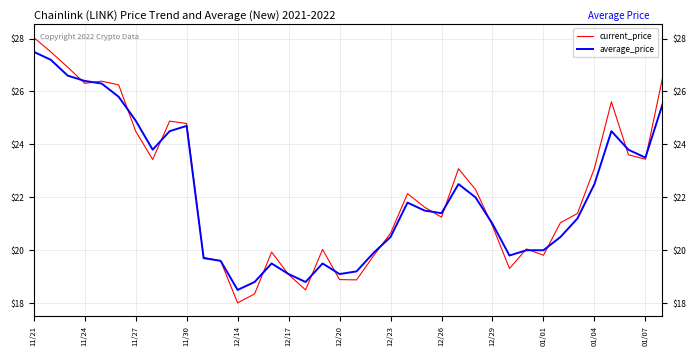

What is the label of the 5th point from the left?

12/14